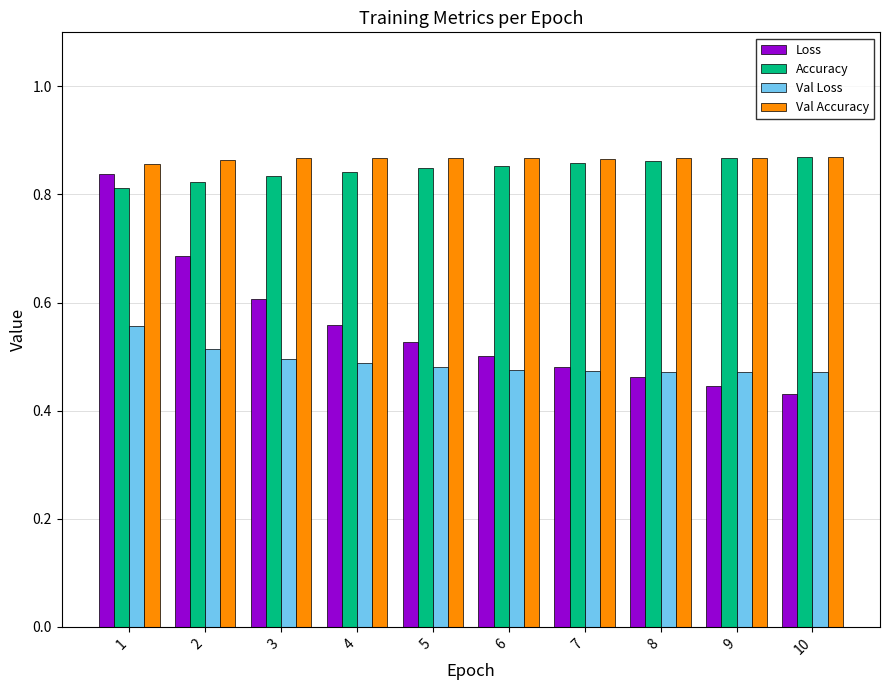

What is the total value across all series at 8?

2.7